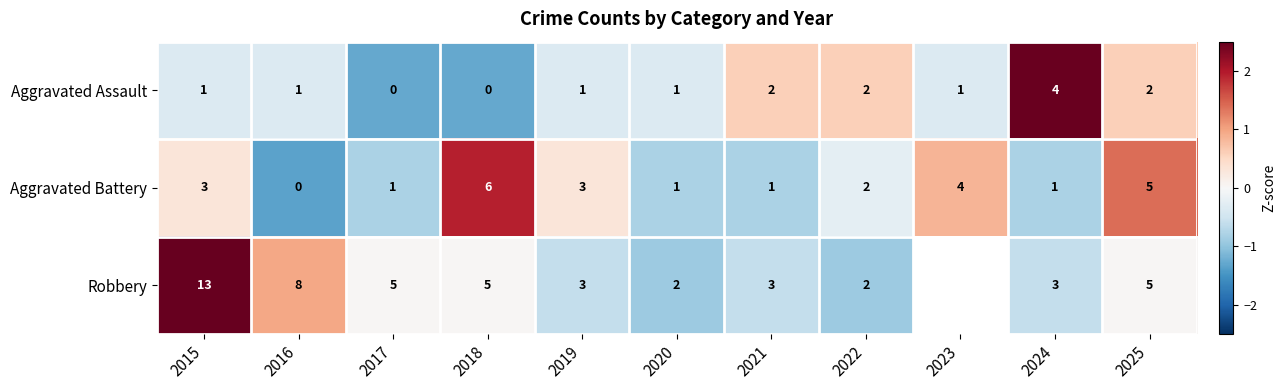

Is the value of Robbery at 2024 greater than the value of Aggravated Battery at 2025?

No